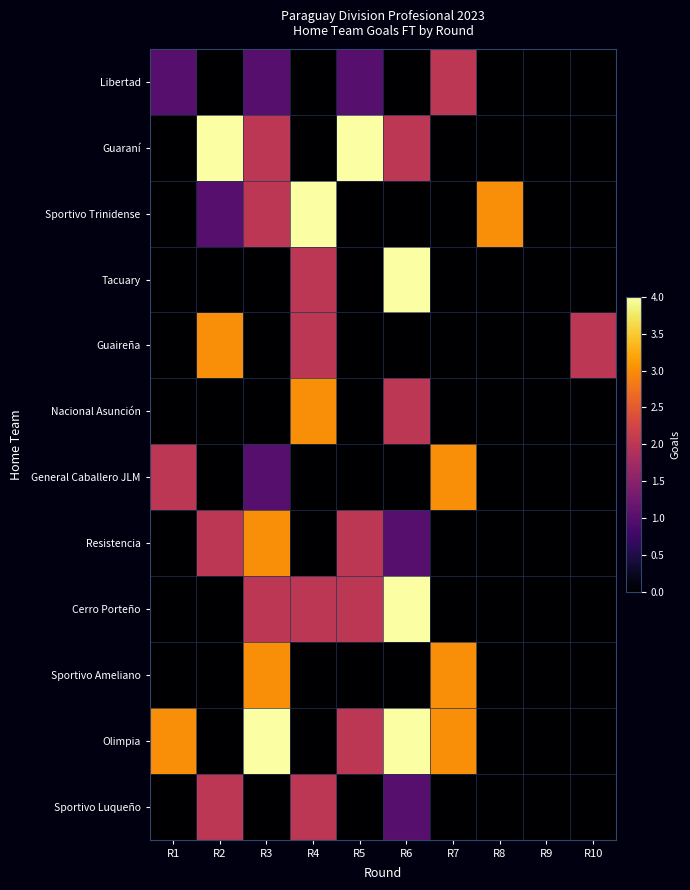

Reading left to right, extract all data points from this chart.

Libertad: R1=1	R2=0	R3=1	R4=0	R5=1	R6=0	R7=2	R8=0	R9=0	R10=0
Guaraní: R1=0	R2=4	R3=2	R4=0	R5=4	R6=2	R7=0	R8=0	R9=0	R10=0
Sportivo Trinidense: R1=0	R2=1	R3=2	R4=4	R5=0	R6=0	R7=0	R8=3	R9=0	R10=0
Tacuary: R1=0	R2=0	R3=0	R4=2	R5=0	R6=4	R7=0	R8=0	R9=0	R10=0
Guaireña: R1=0	R2=3	R3=0	R4=2	R5=0	R6=0	R7=0	R8=0	R9=0	R10=2
Nacional Asunción: R1=0	R2=0	R3=0	R4=3	R5=0	R6=2	R7=0	R8=0	R9=0	R10=0
General Caballero JLM: R1=2	R2=0	R3=1	R4=0	R5=0	R6=0	R7=3	R8=0	R9=0	R10=0
Resistencia: R1=0	R2=2	R3=3	R4=0	R5=2	R6=1	R7=0	R8=0	R9=0	R10=0
Cerro Porteño: R1=0	R2=0	R3=2	R4=2	R5=2	R6=4	R7=0	R8=0	R9=0	R10=0
Sportivo Ameliano: R1=0	R2=0	R3=3	R4=0	R5=0	R6=0	R7=3	R8=0	R9=0	R10=0
Olimpia: R1=3	R2=0	R3=4	R4=0	R5=2	R6=4	R7=3	R8=0	R9=0	R10=0
Sportivo Luqueño: R1=0	R2=2	R3=0	R4=2	R5=0	R6=1	R7=0	R8=0	R9=0	R10=0